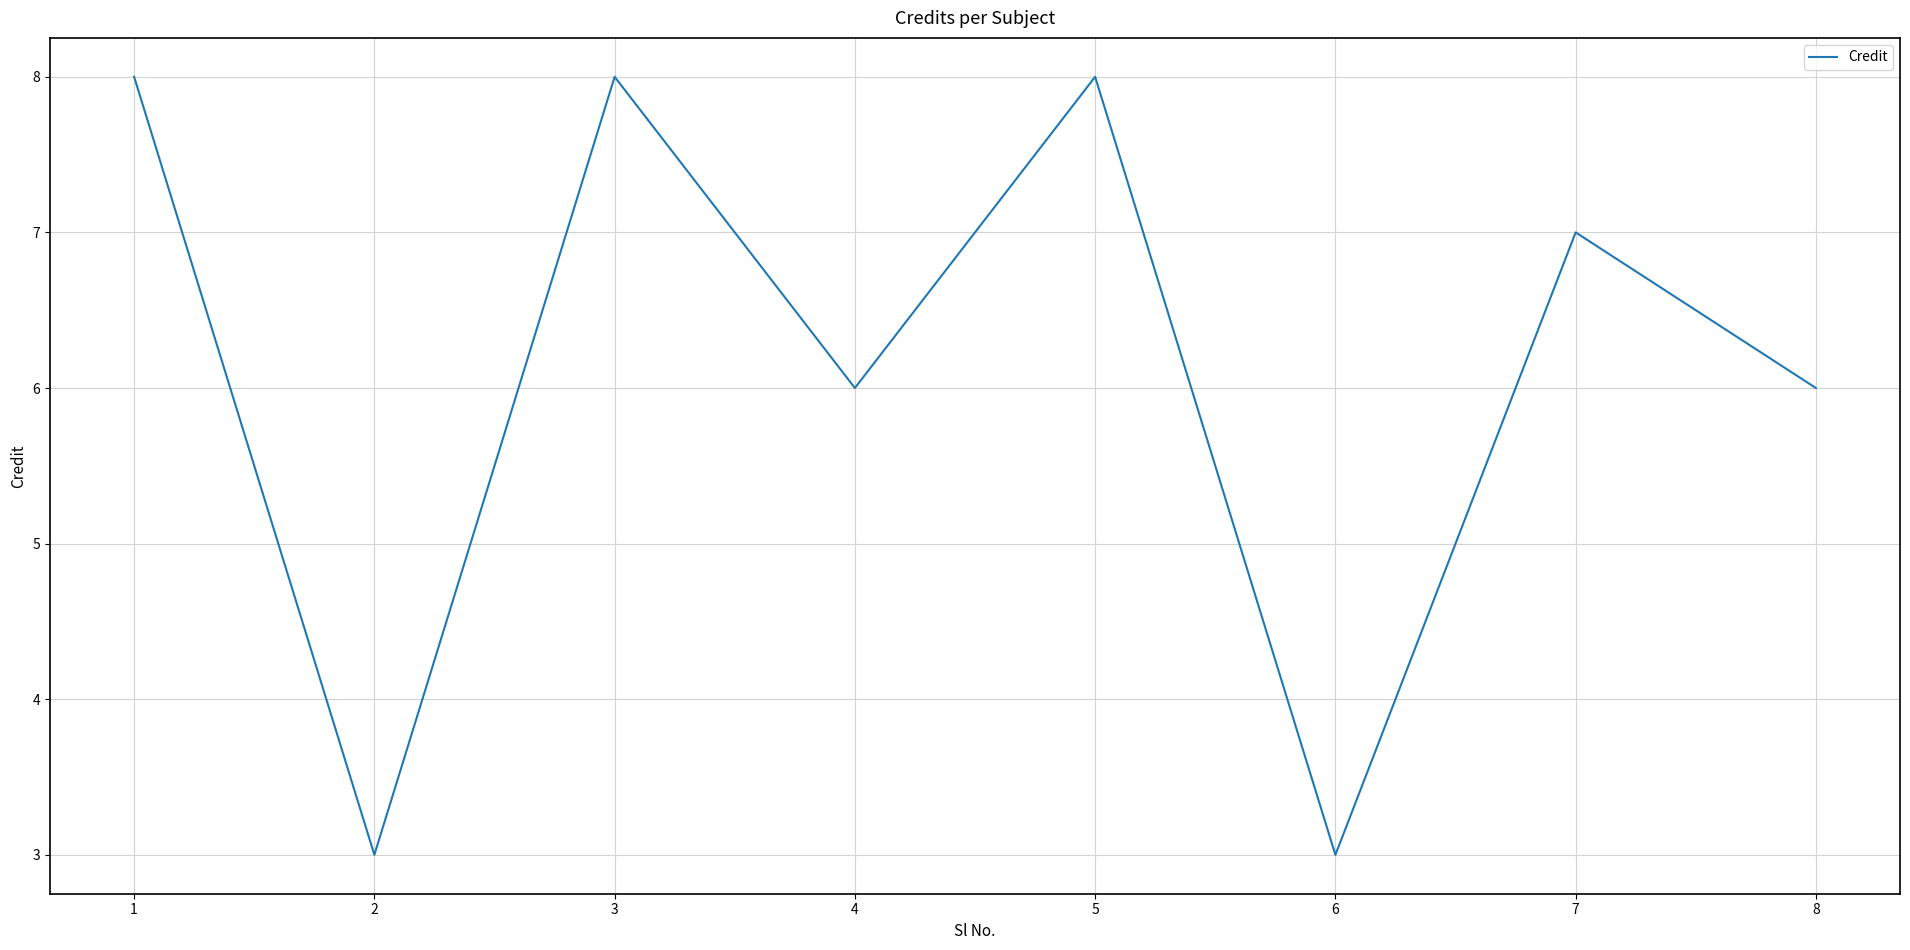

Does the chart display data point markers on the line(s)?

No